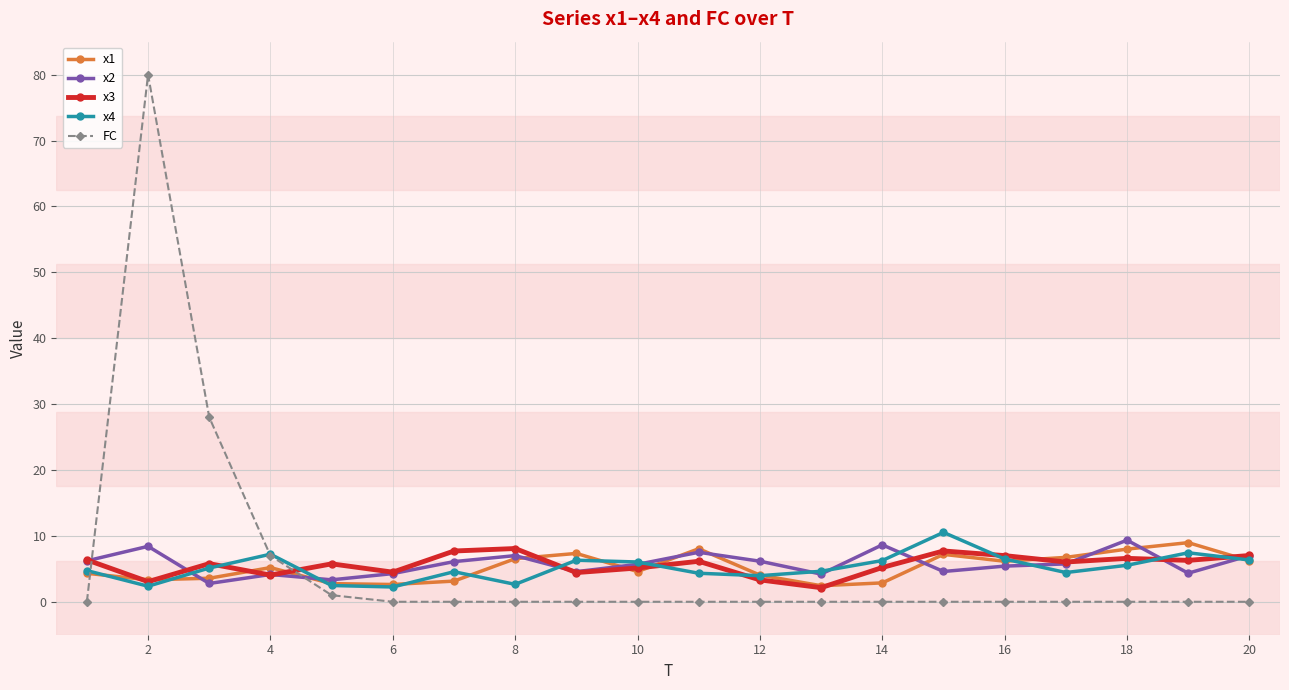

What is the value of the x3 point at the 20th from the left?

7.0